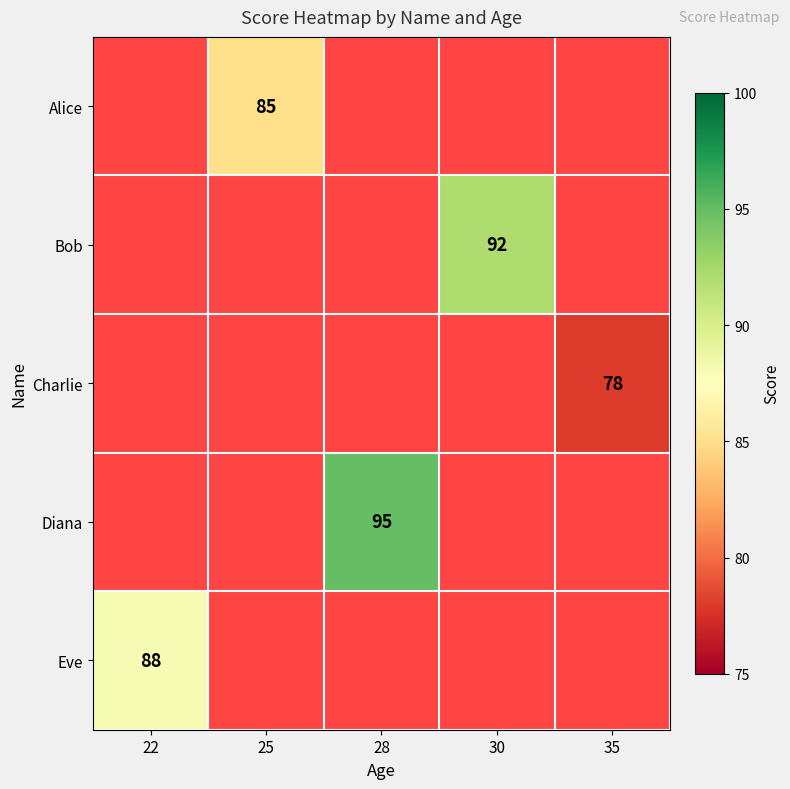

Count the number of data series in this chart.

5